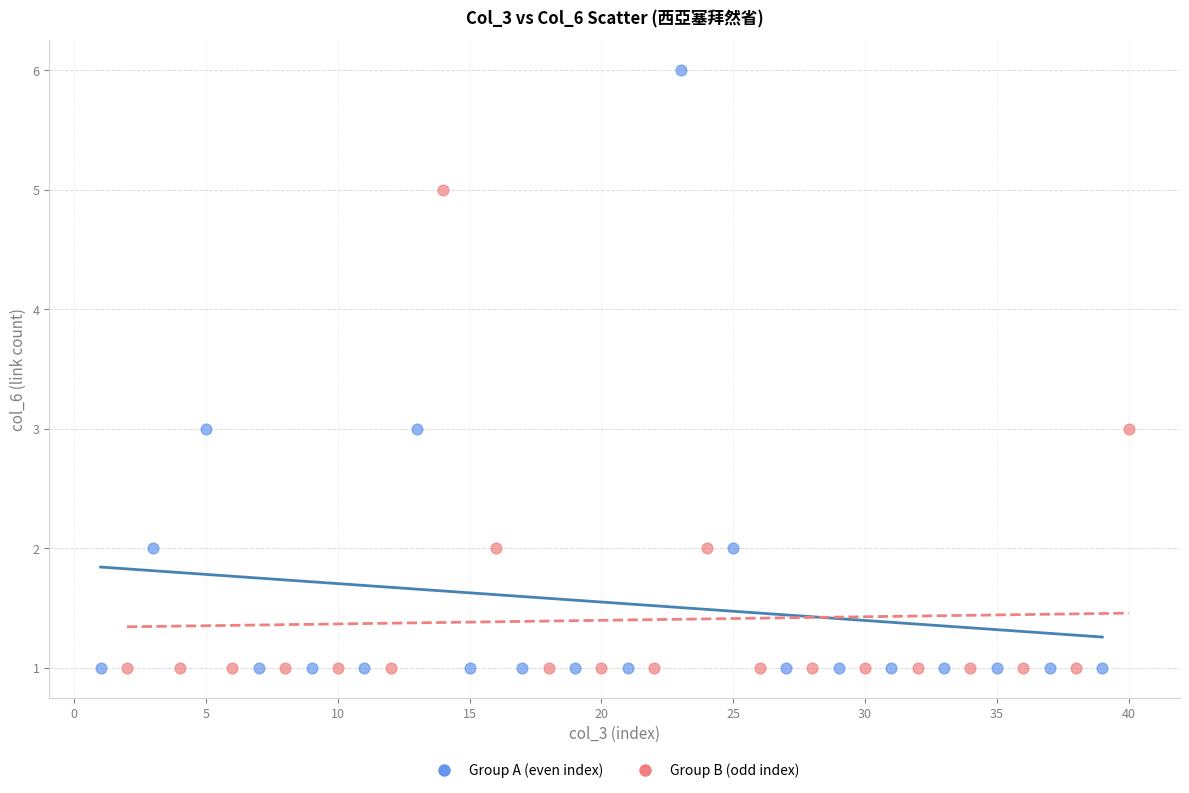

Which series has the widest spread of Y values?

Group A (even index)